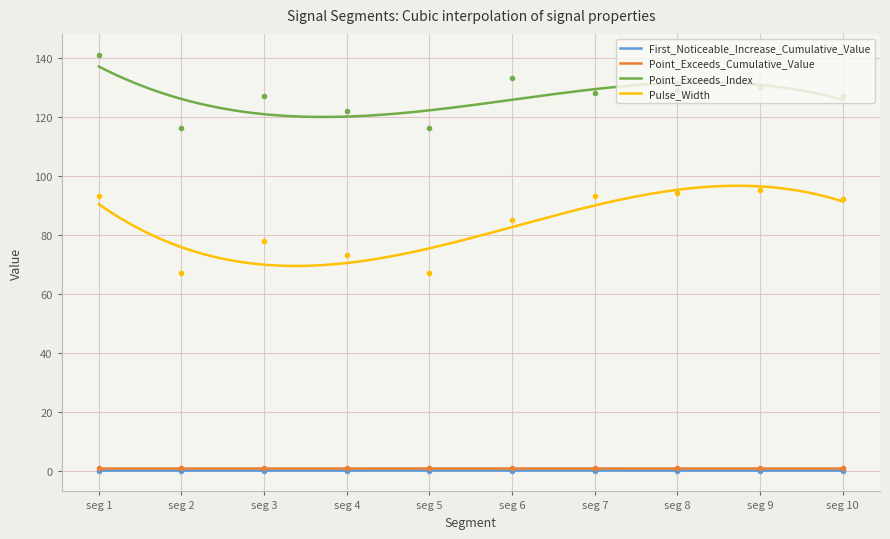

What is the maximum value shown in the chart?

141.0